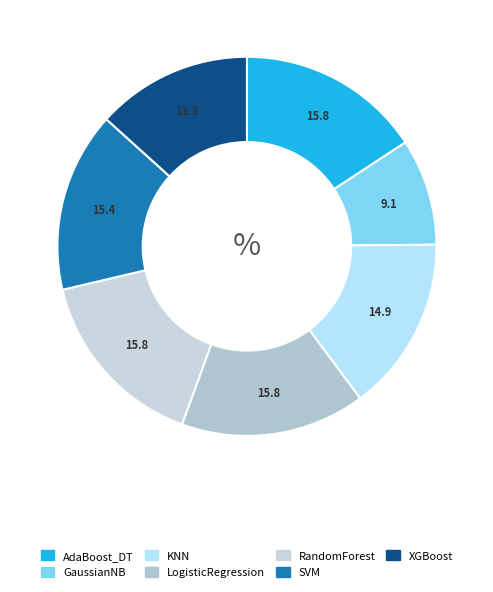

What is the total percentage of AdaBoost_DT and SVM?

31.1%